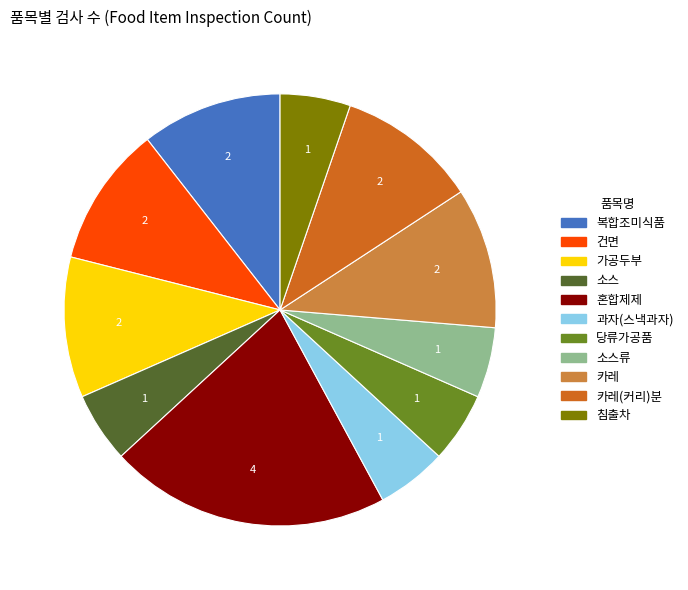

Which slice is the largest?

혼합제제